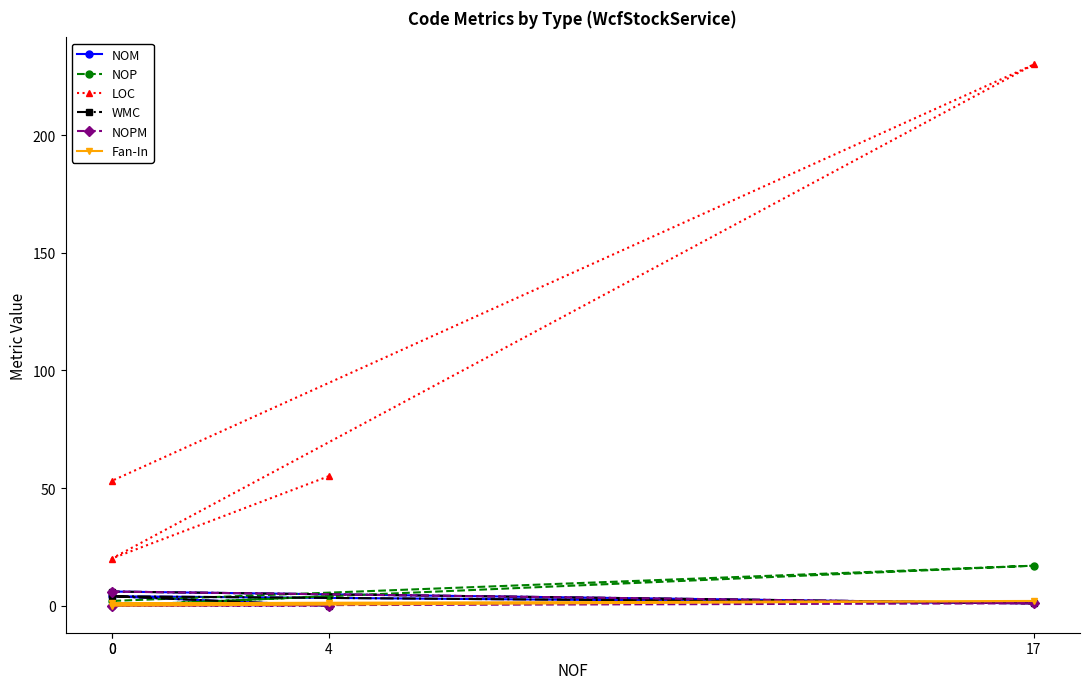

List the series in order of their peak value, lowest first.

Fan-In, NOM, WMC, NOPM, NOP, LOC